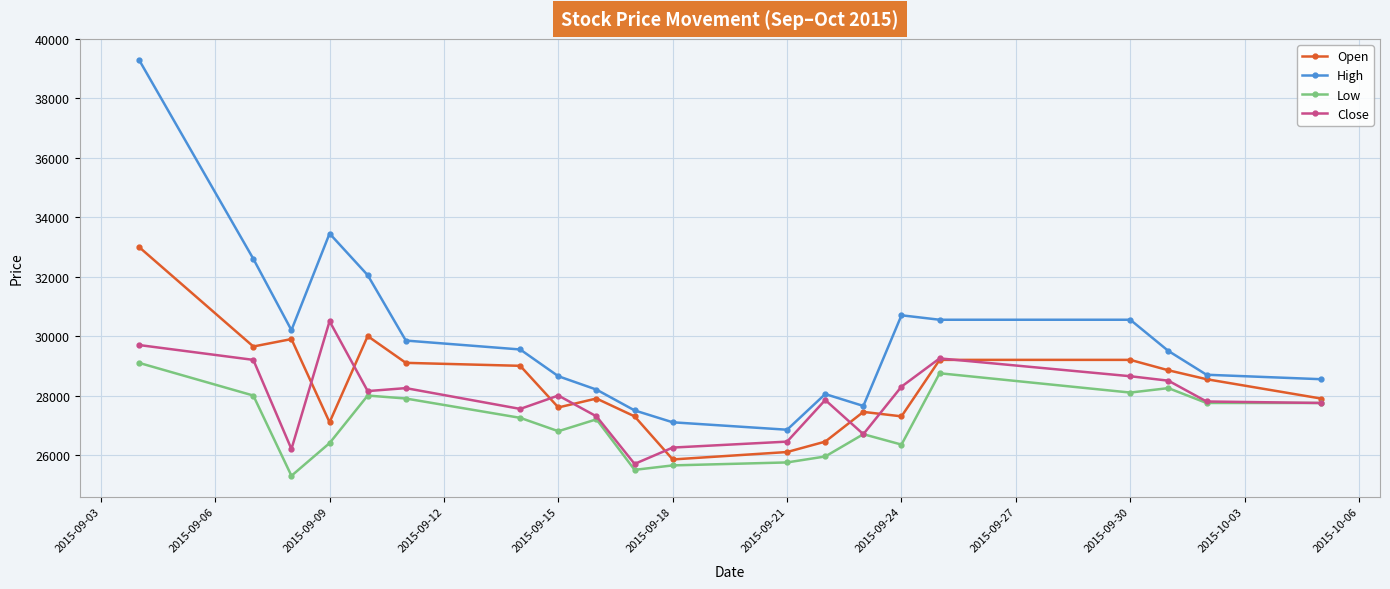

How many values in the High series are below 29550?

10